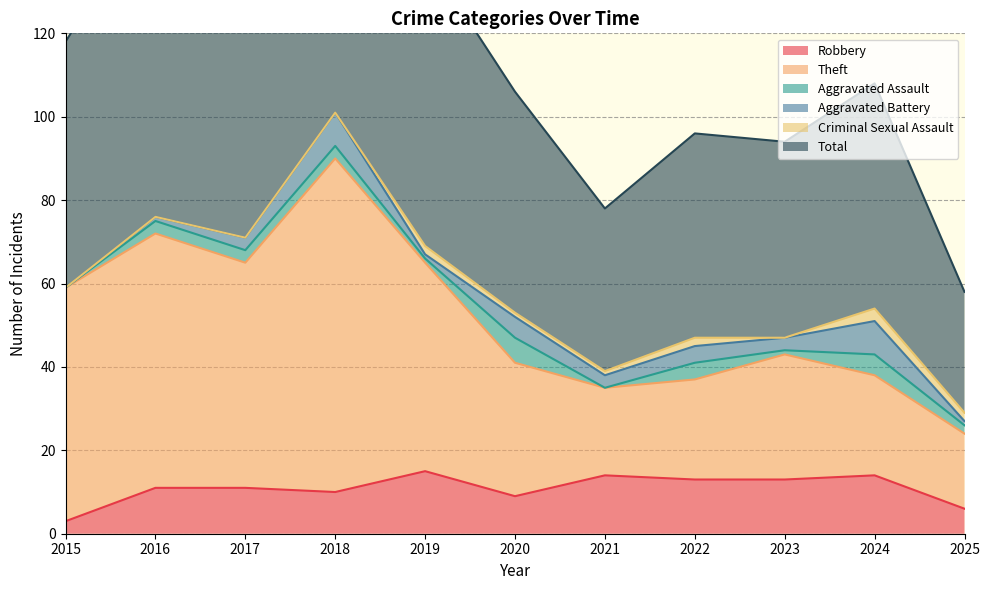

What is the approximate value of Total at 2018?

202